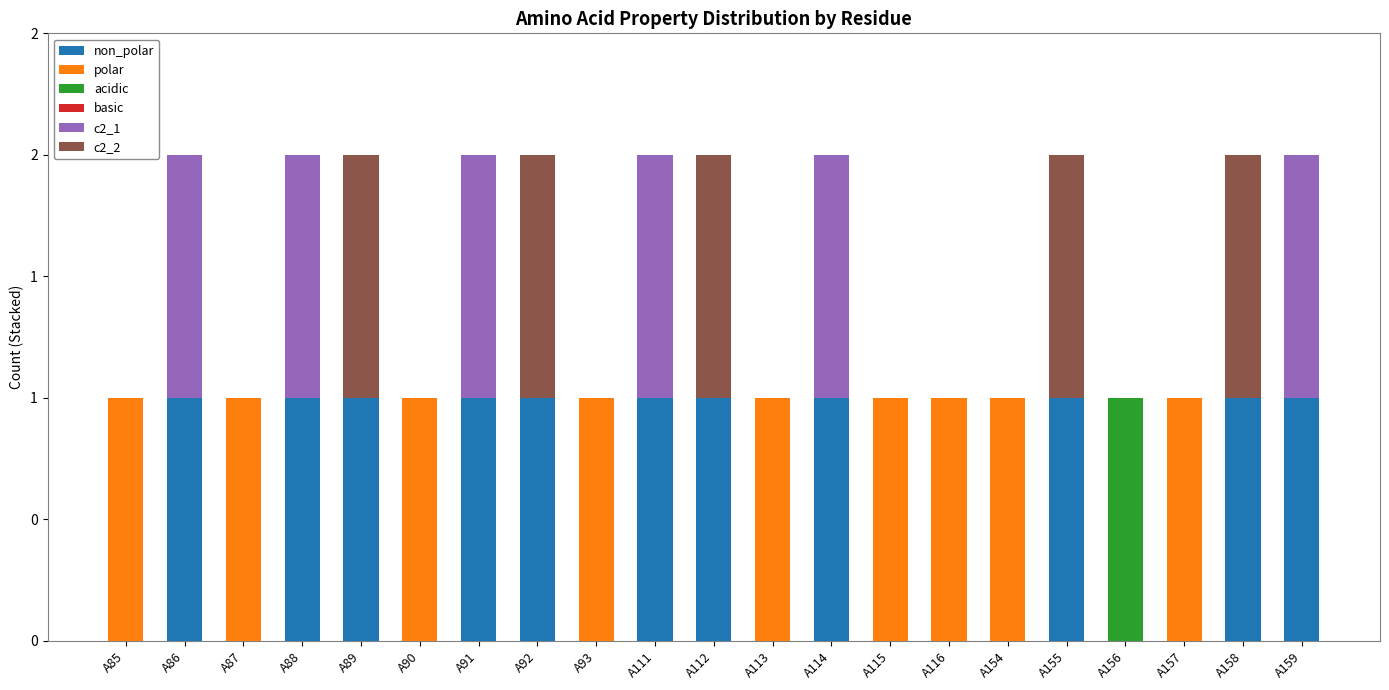

What is the total value across all series at A111?

2